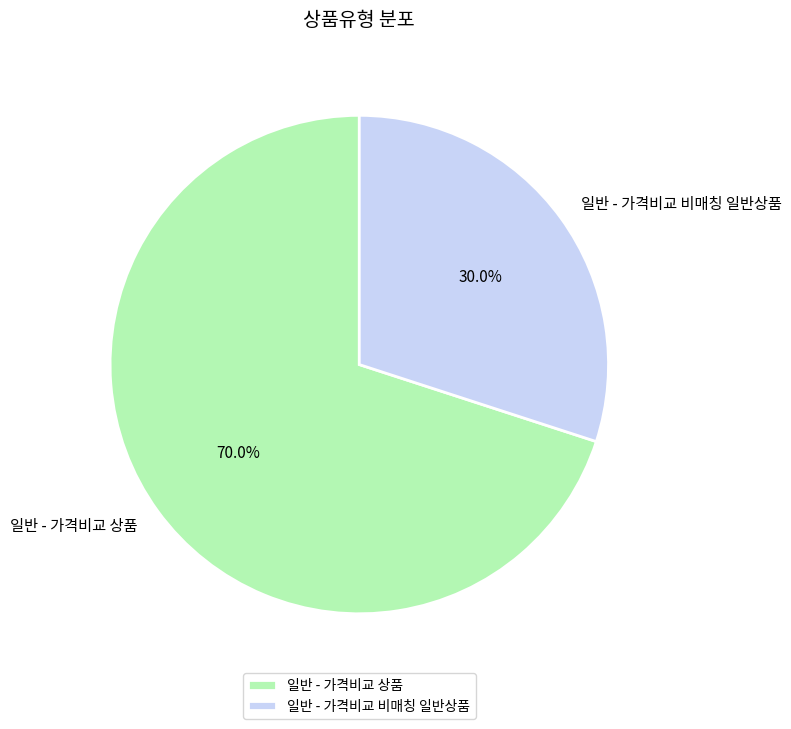

To the nearest percent, what portion does 일반 - 가격비교 비매칭 일반상품 represent?

30%